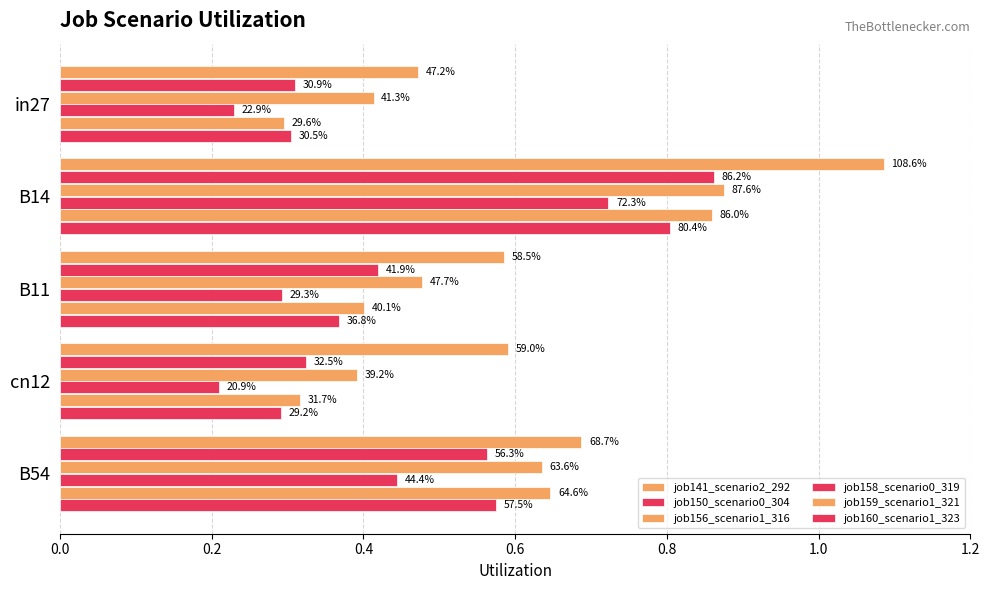

What are all the series names shown in the legend?

job141_scenario2_292, job150_scenario0_304, job156_scenario1_316, job158_scenario0_319, job159_scenario1_321, job160_scenario1_323